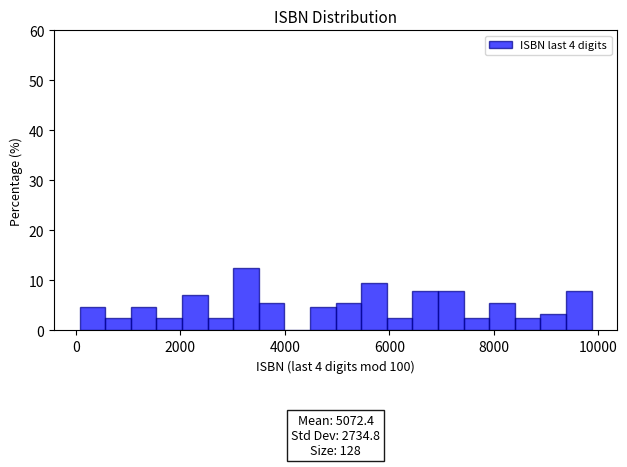

Around what value on the x-axis is the tallest bar? Give the approximate position of its centre, as read against the axis.

3200